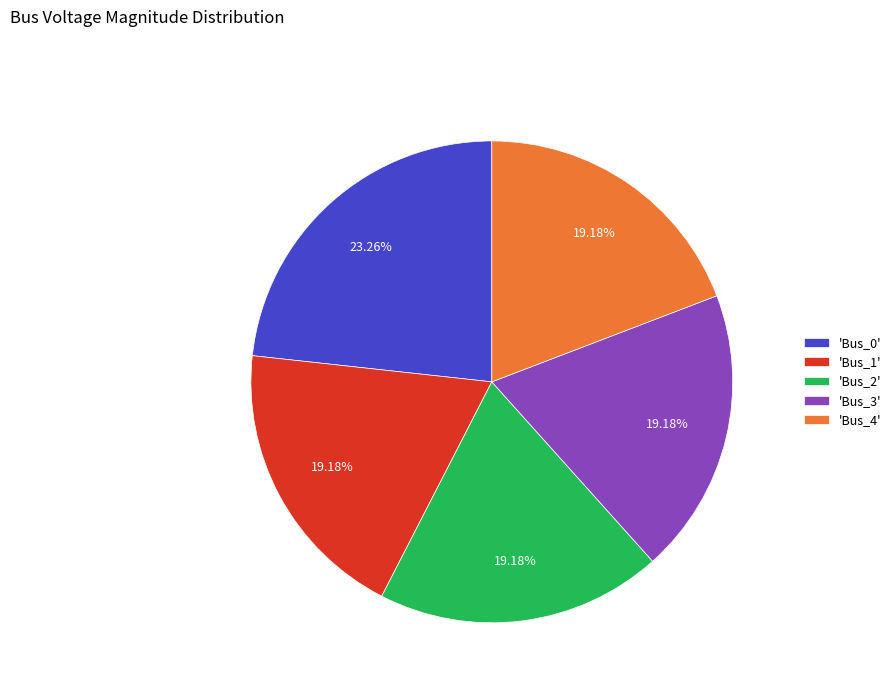

Between 'Bus_0' and 'Bus_3', which is larger?

'Bus_0'